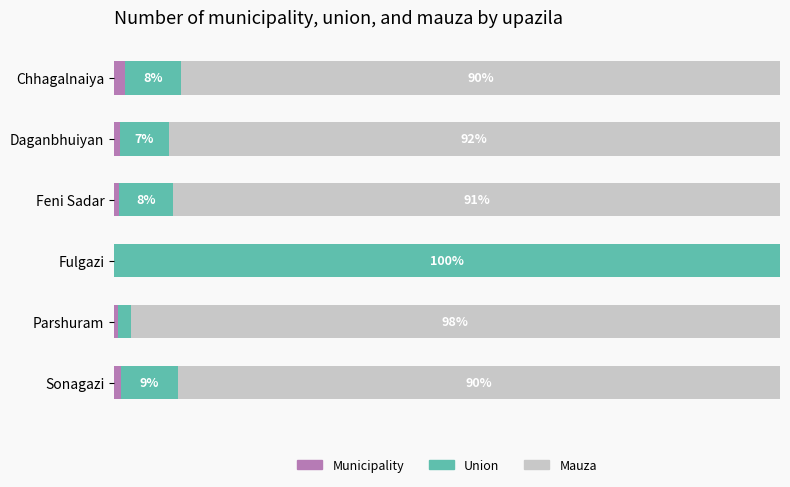

What is the maximum value for Municipality?

1.7